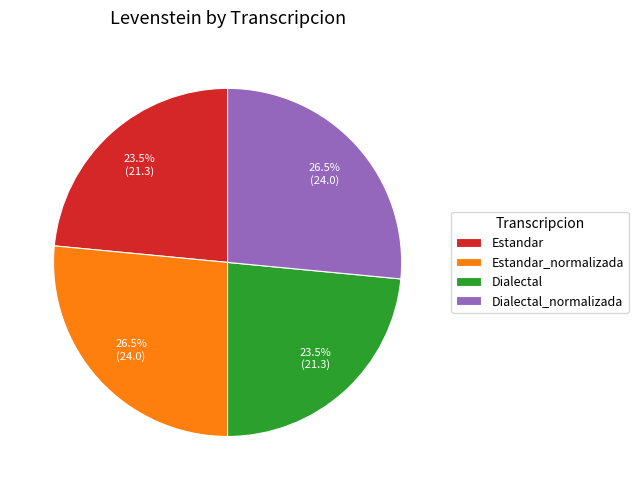

What percentage is NOT represented by Dialectal_normalizada?

73.5%